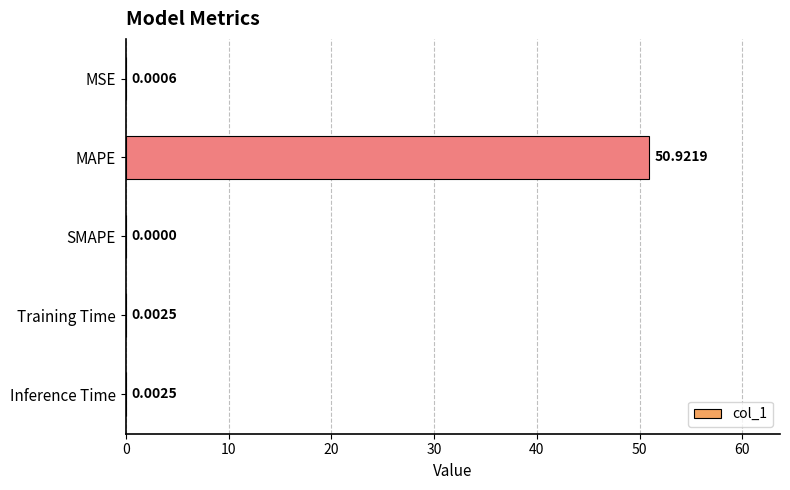

Which category has the highest value across all series?

MAPE